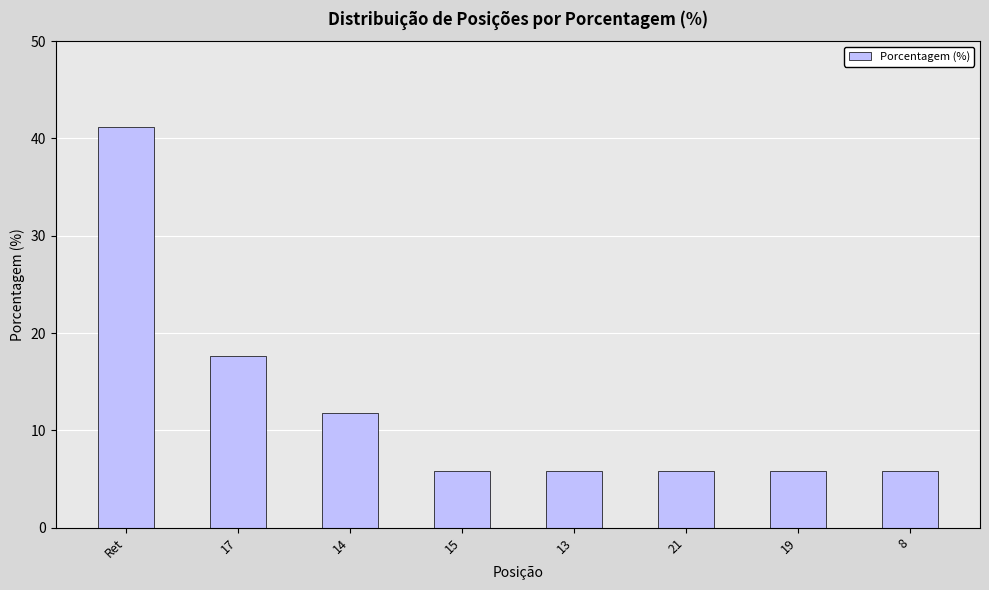

What is the ratio of the value at Ret to the value at 17?

2.3